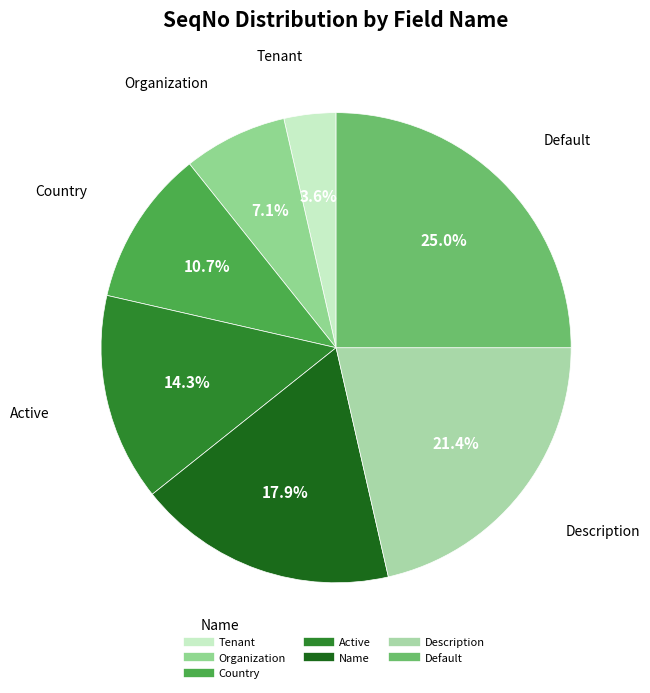

How much of the chart is everything except Description?

78.6%